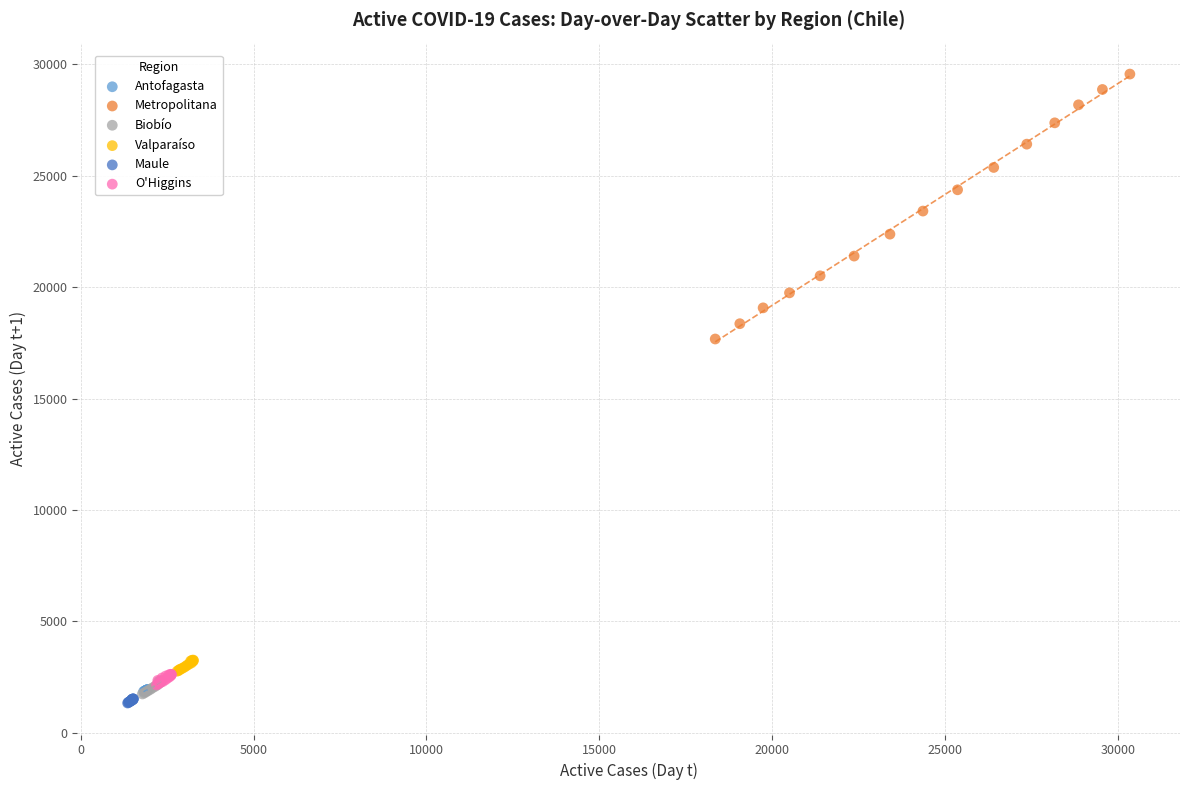

Which series reaches the minimum Y coordinate?

Maule